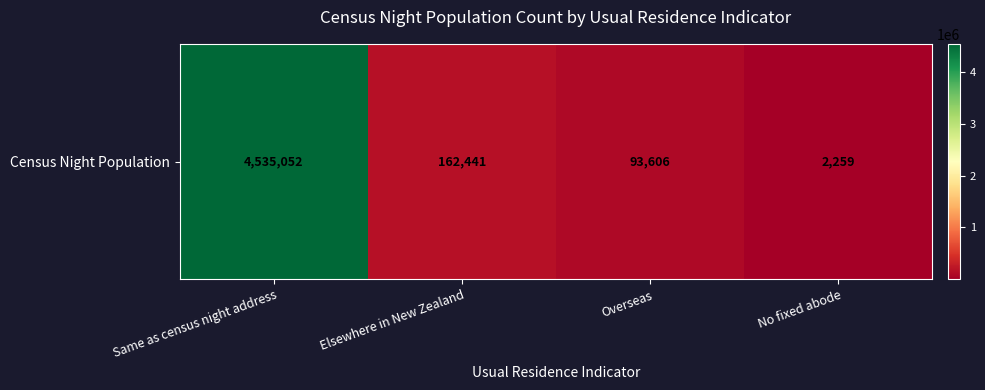

Which label corresponds to the largest value in the chart?

Same as census night address